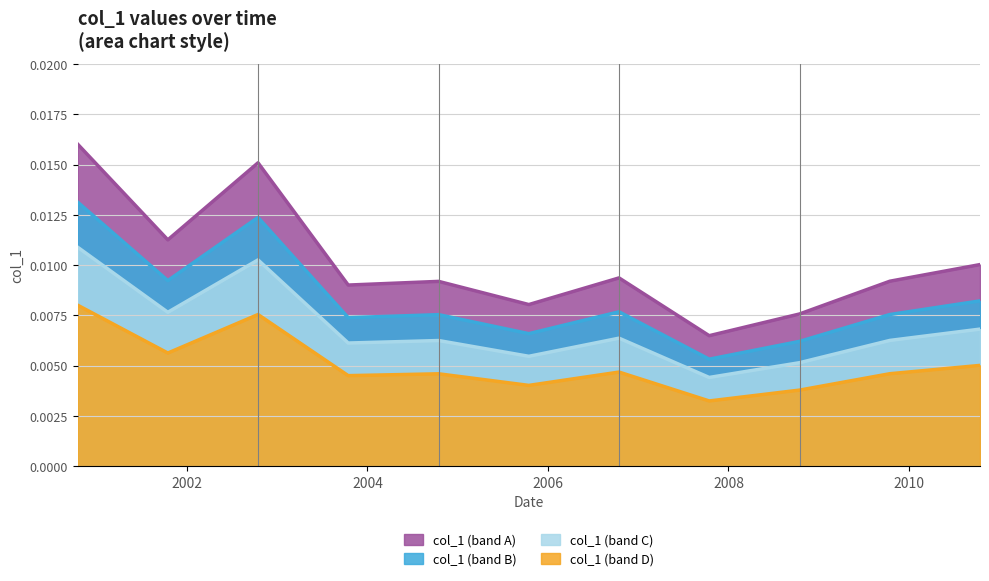

How many points are lower than both their immediate neighbors (excluding endpoints)?

4